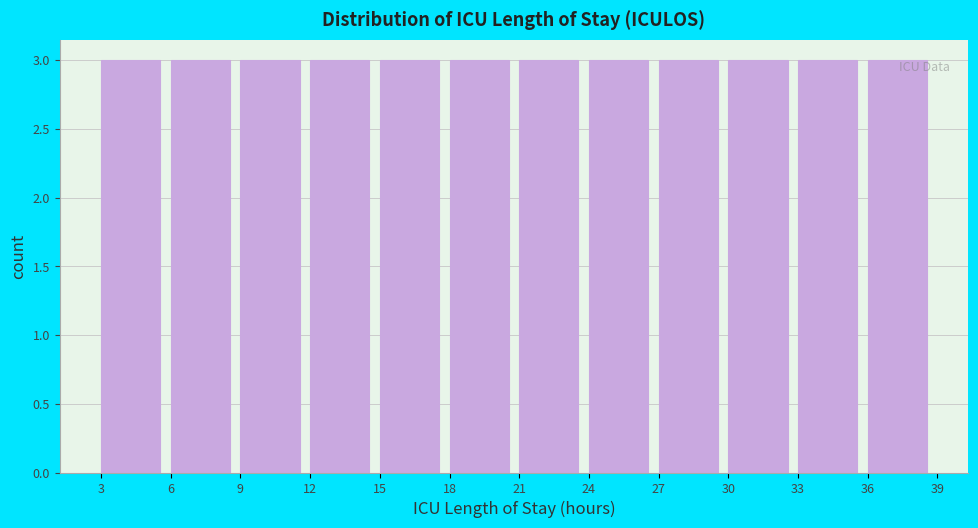

How tall is the bar that spans 6 to 9 on the x-axis? The values are not printed on the chart, so give them approximately, as read against the axis.

3